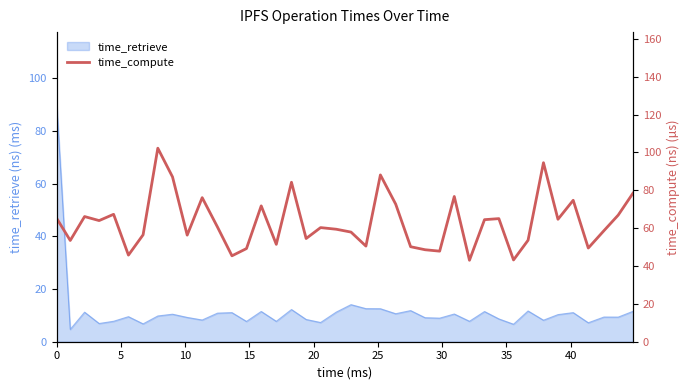

What is the maximum value for time_retrieve?

90.4